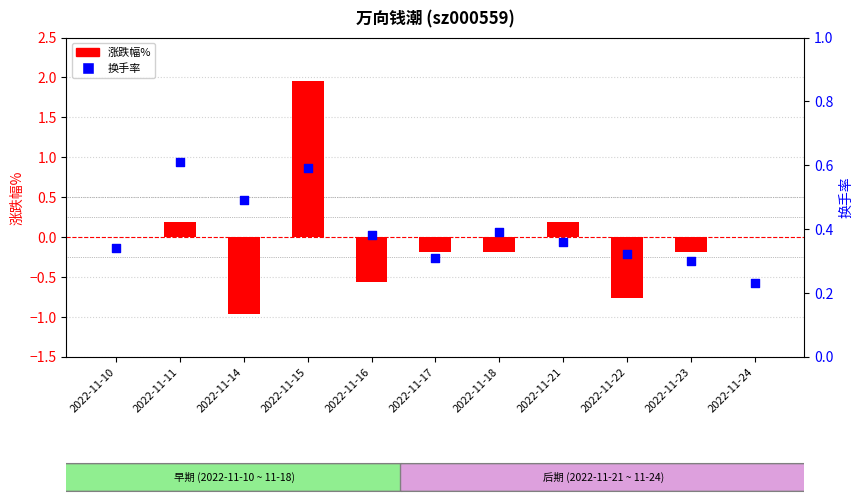

Which series reaches the maximum Y coordinate?

涨跌幅%